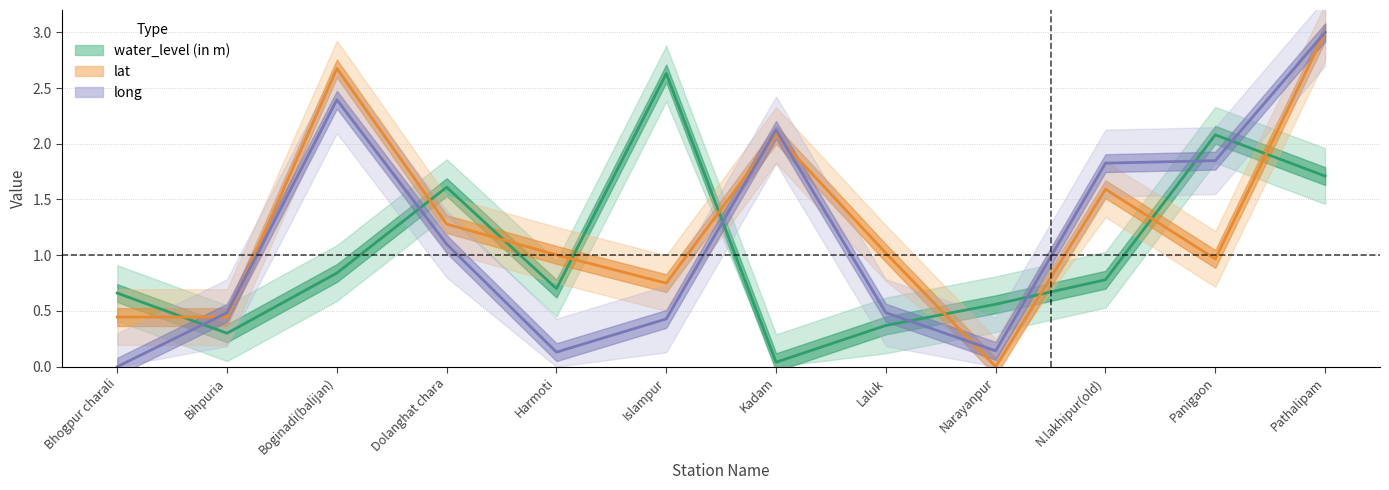

True or false: lat has more than 1 interior local peaks.

True